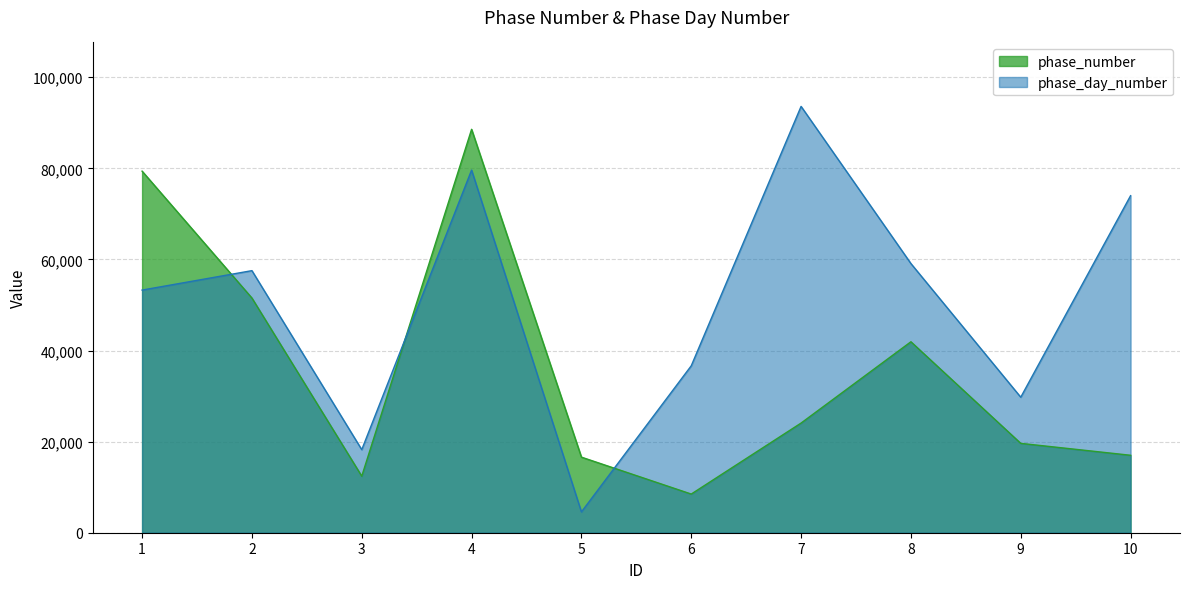

Reading left to right, what are all the values shown in this chart?

phase_number: 1=79383	2=51526	3=12413	4=88567	5=16593	6=8490	7=24077	8=41924	9=19619	10=17005
phase_day_number: 1=53270	2=57538	3=18235	4=79614	5=4566	6=36651	7=93598	8=59095	9=29751	10=73994